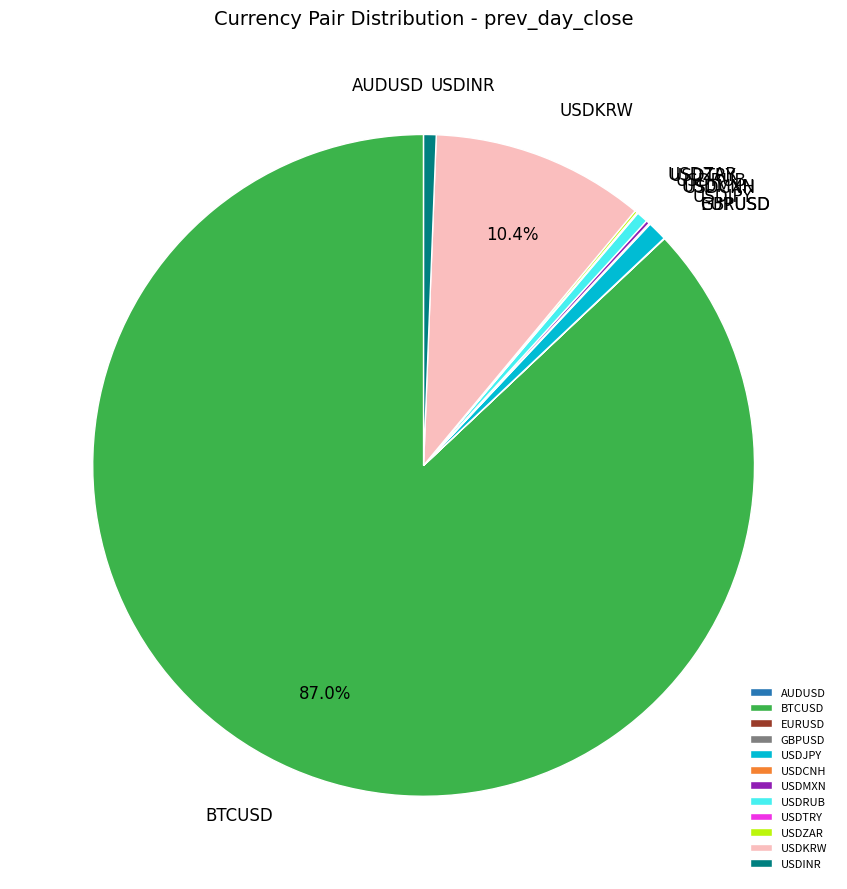

What is the largest slice in the pie chart?

BTCUSD